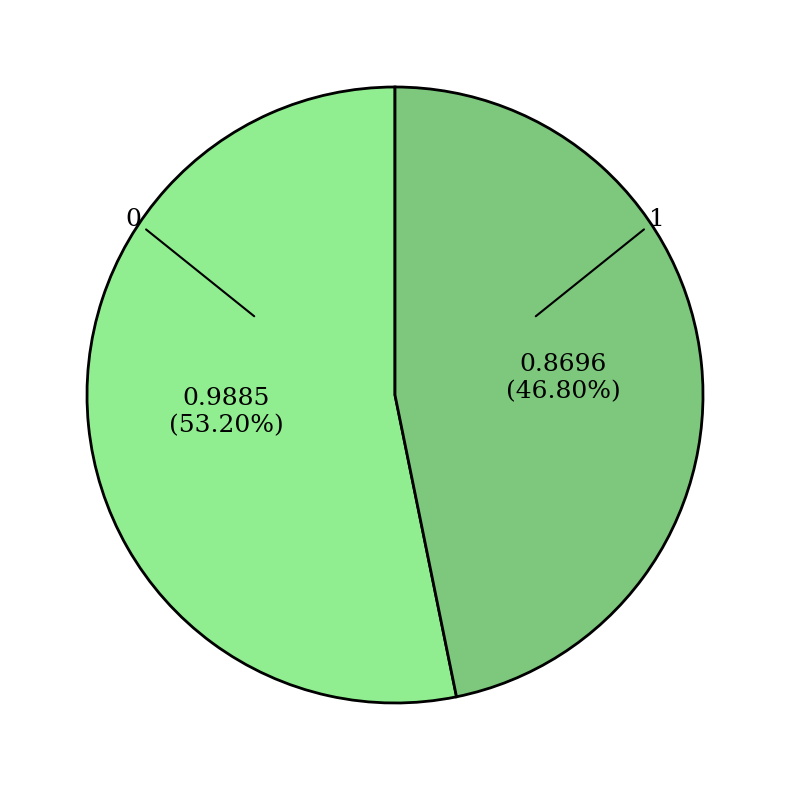

Is there a majority slice in this chart?

Yes